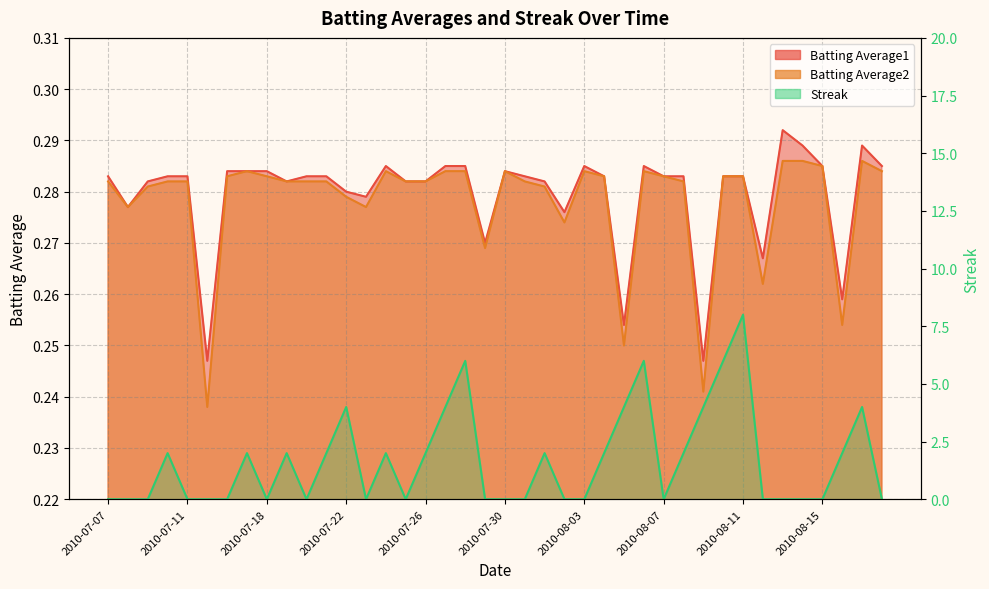

At which category is the sum across all series the highest?

2010-08-11